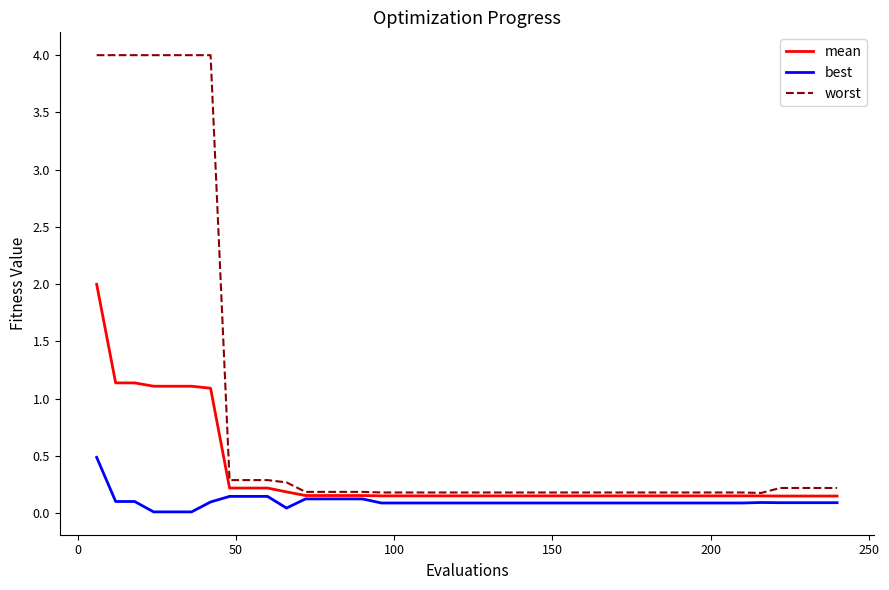

Which series has the largest range (max minus min)?

worst